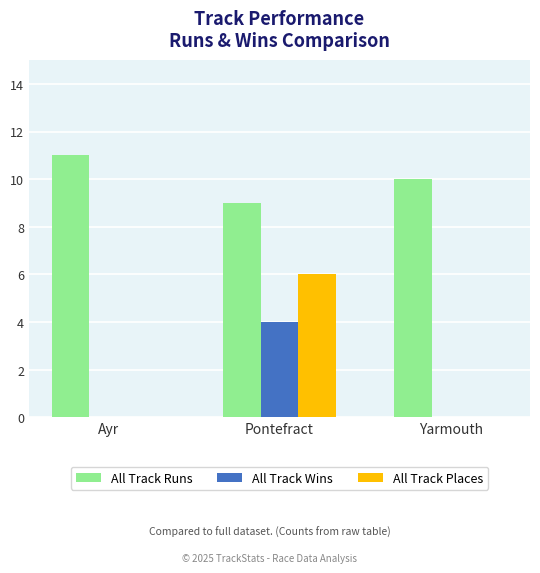

Which series changed the most between Ayr and Yarmouth?

All Track Runs